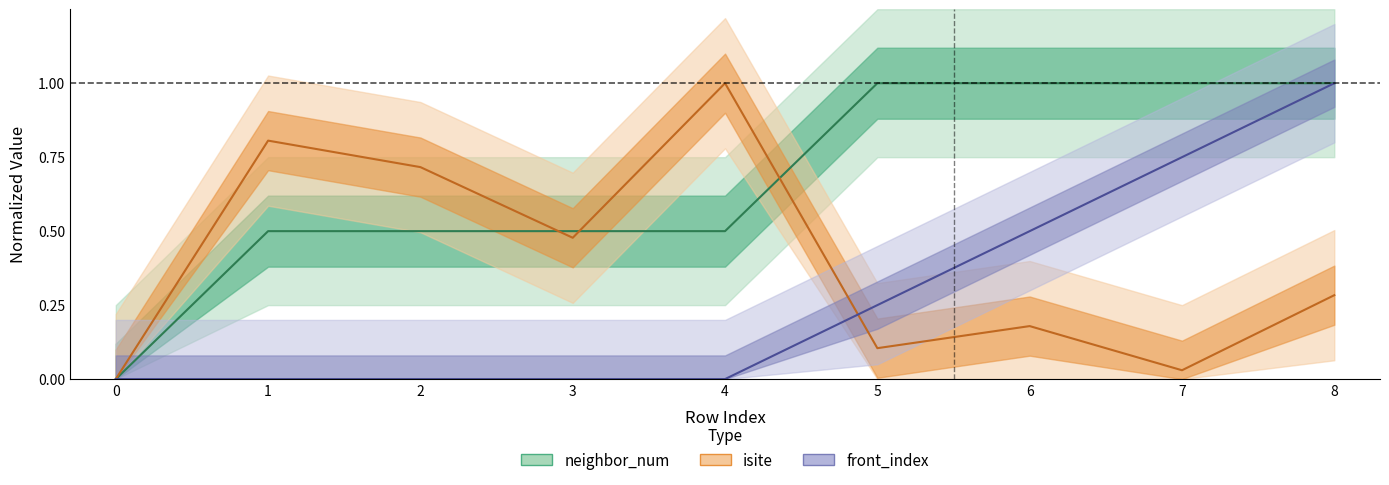

True or false: front_index has more than 2 interior local peaks.

False